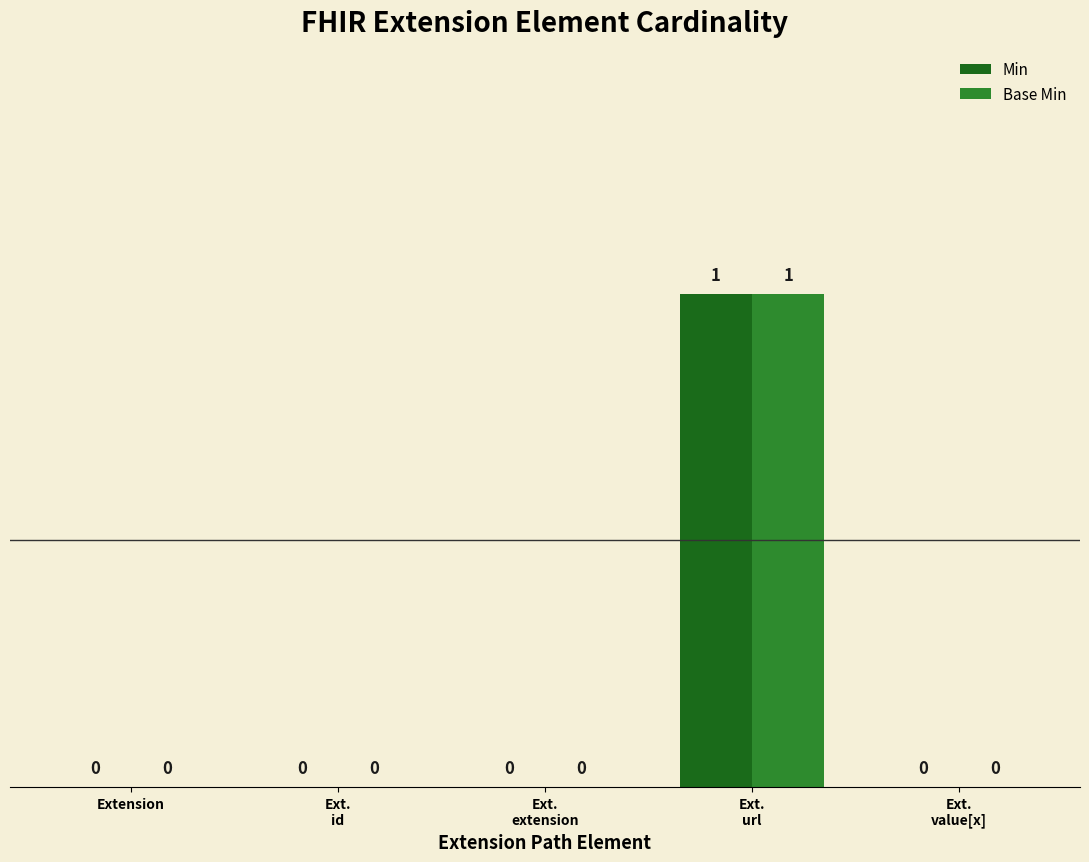

How many Base Min values are between 0 and 1?

5